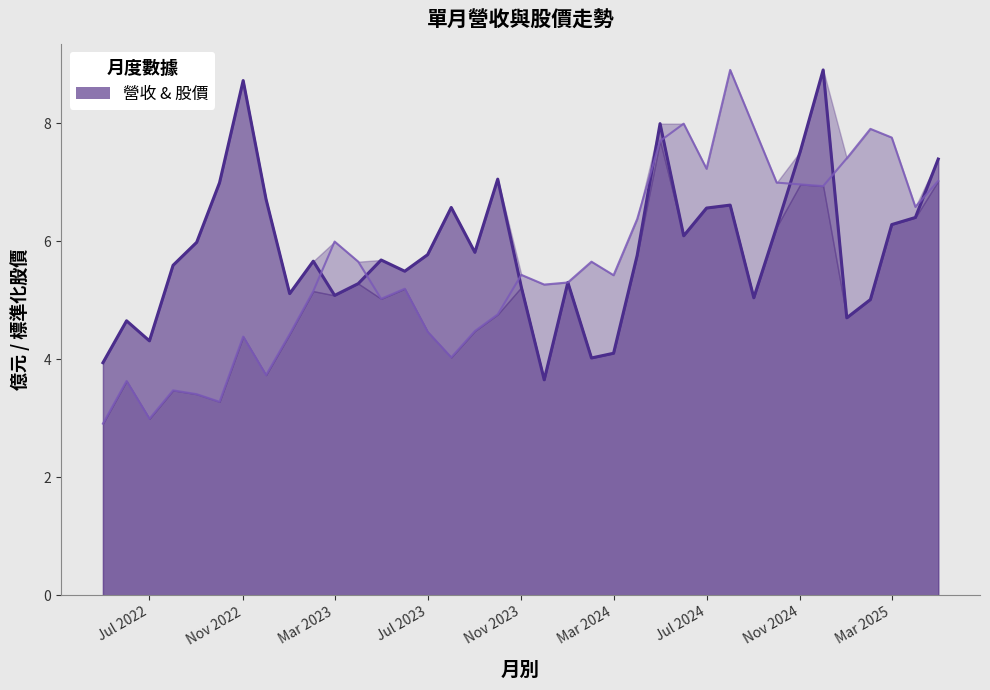

True or false: 單月營收 has a value of 6.3 at Mar 2025.

True